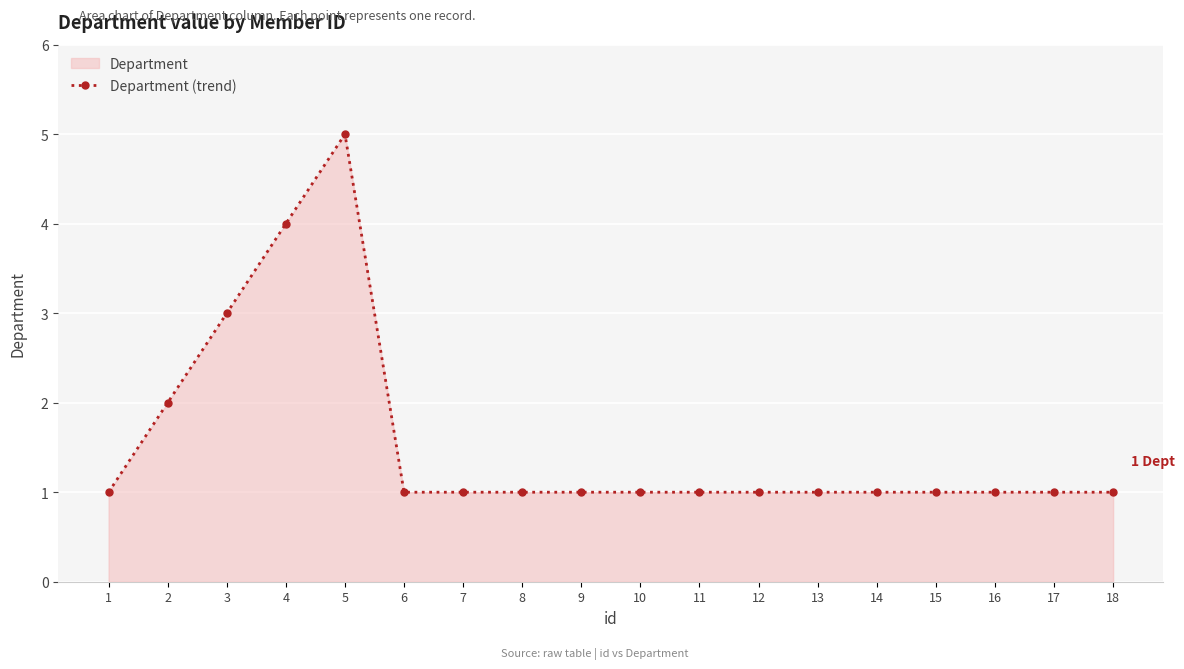

What is the value of the 16th point from the left?

1